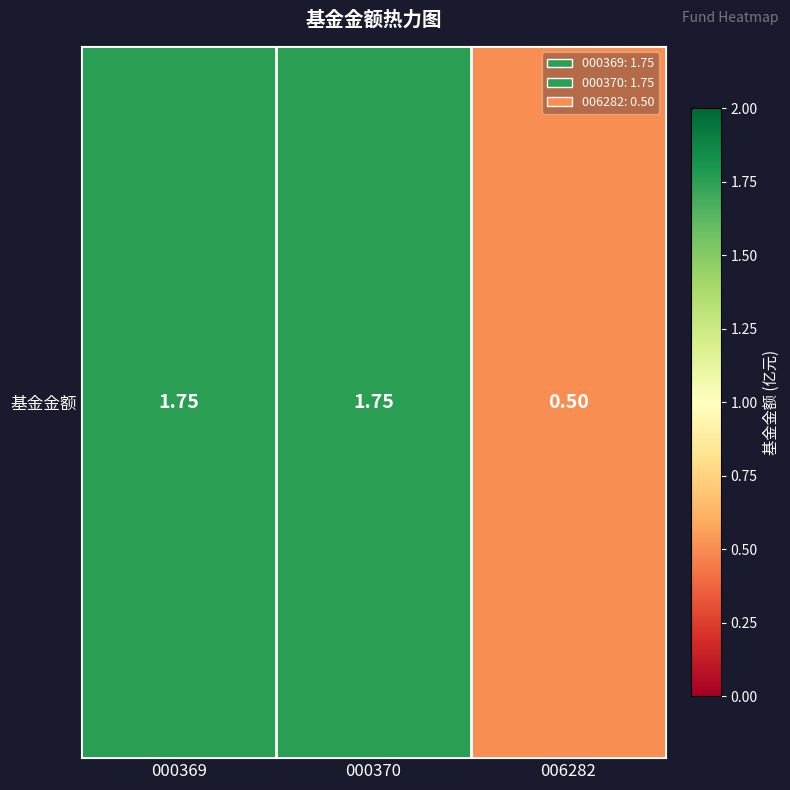

Reading left to right, list all the values displayed in this chart.

1.8	1.8	0.5